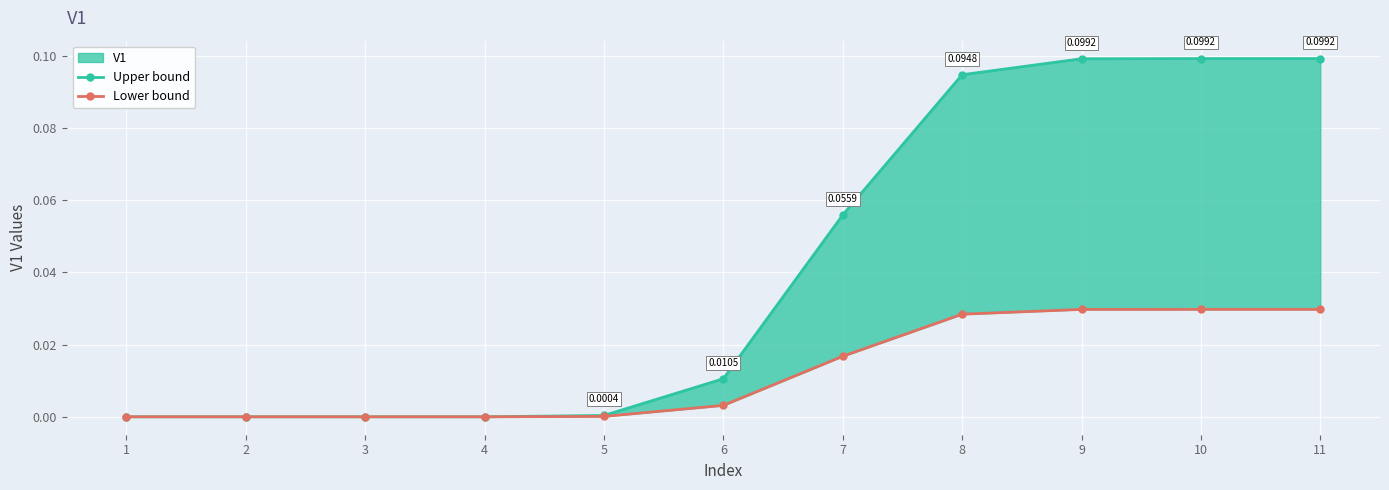

Count the number of categories in the chart.

11